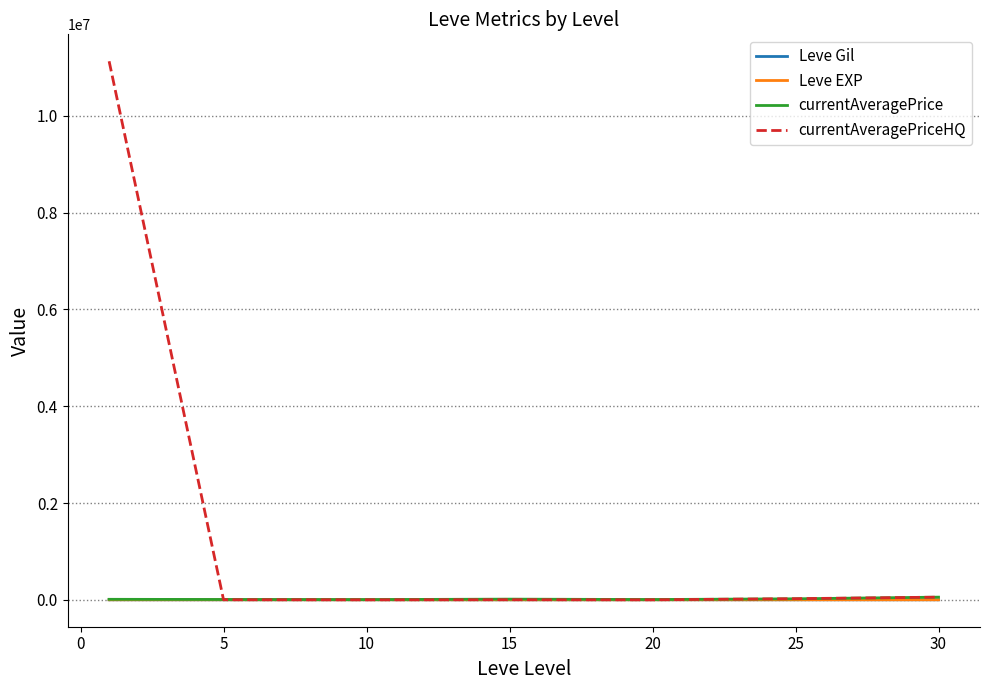

What is the highest value of the currentAveragePriceHQ series?

11127701.7